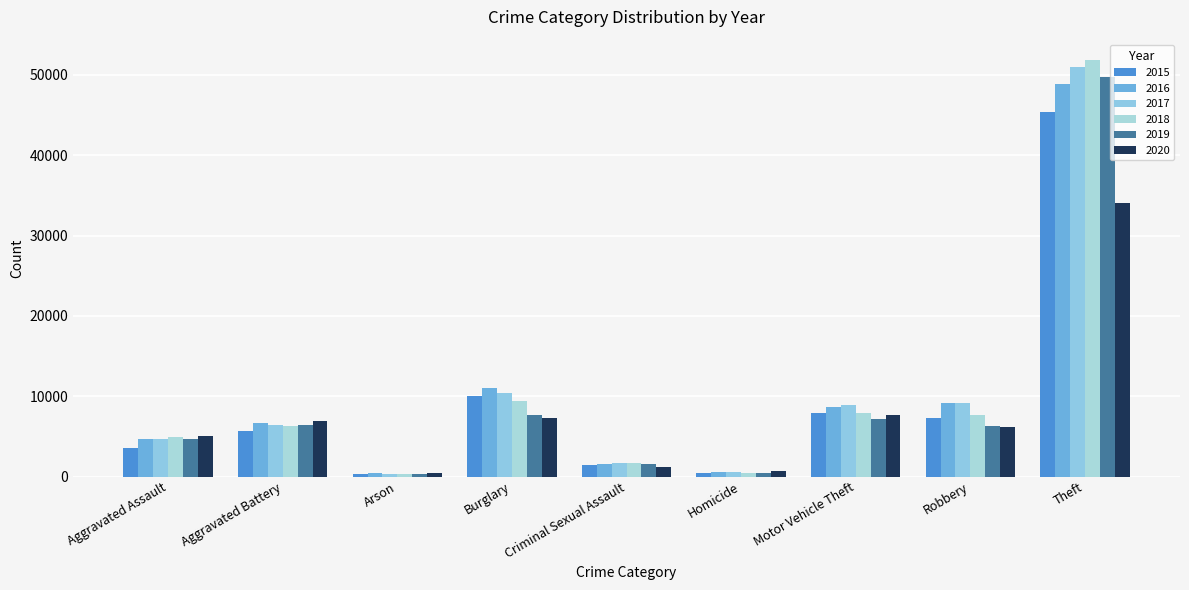

What is the label of the 6th bar from the right?

Burglary